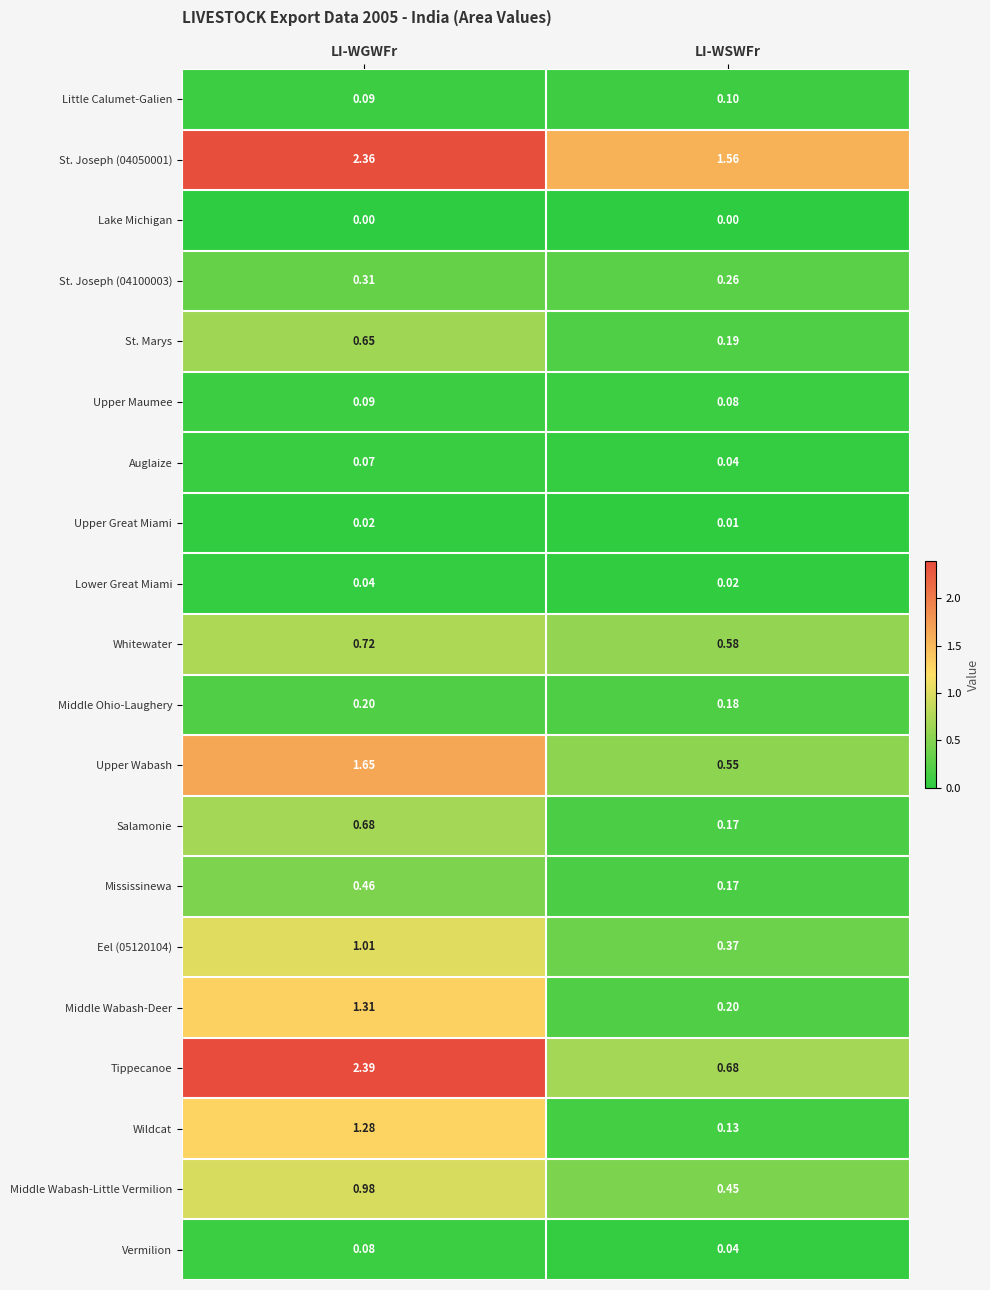

Is the value of Upper Wabash at LI-WGWFr greater than the value of Whitewater at LI-WSWFr?

Yes